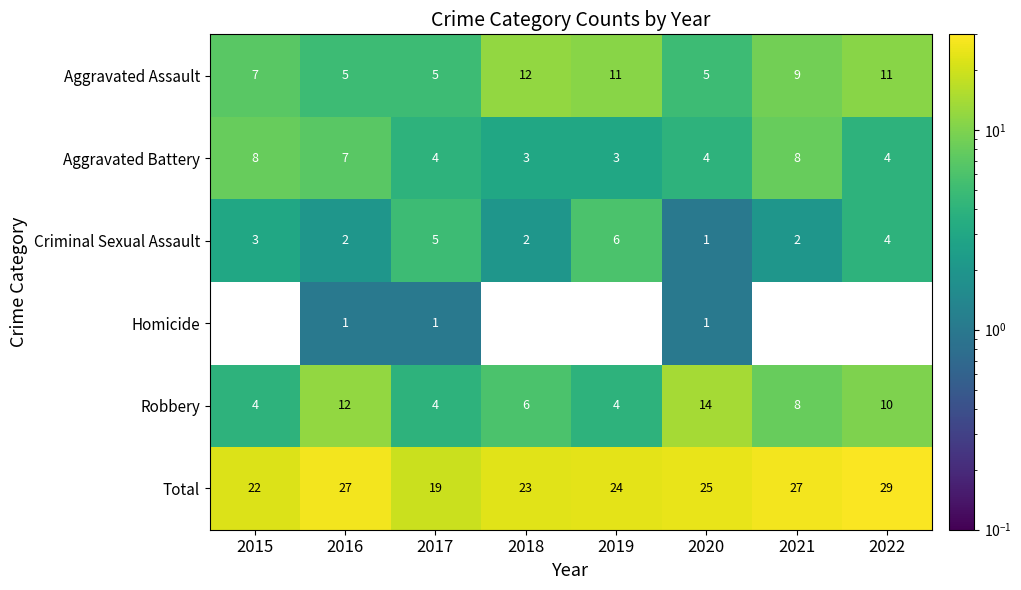

The value of Homicide at 2020 is 0. True or false?

False